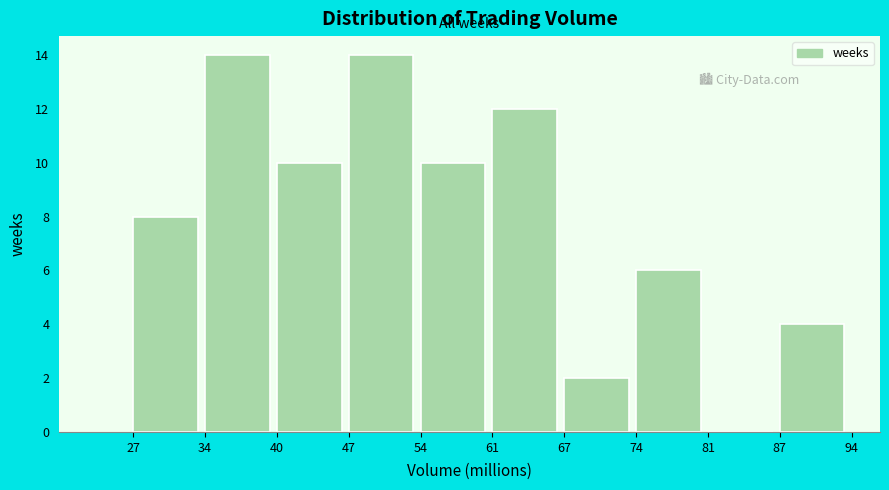

Reading left to right, list every bar in this chart as the range it spans on the x-axis followed by its height. The values are not printed on the chart, so give them approximately, as read against the axis.

27 to 34: 8
34 to 40: 14
40 to 47: 10
47 to 54: 14
54 to 61: 10
61 to 67: 12
67 to 74: 2
74 to 81: 6
81 to 87: 0
87 to 94: 4